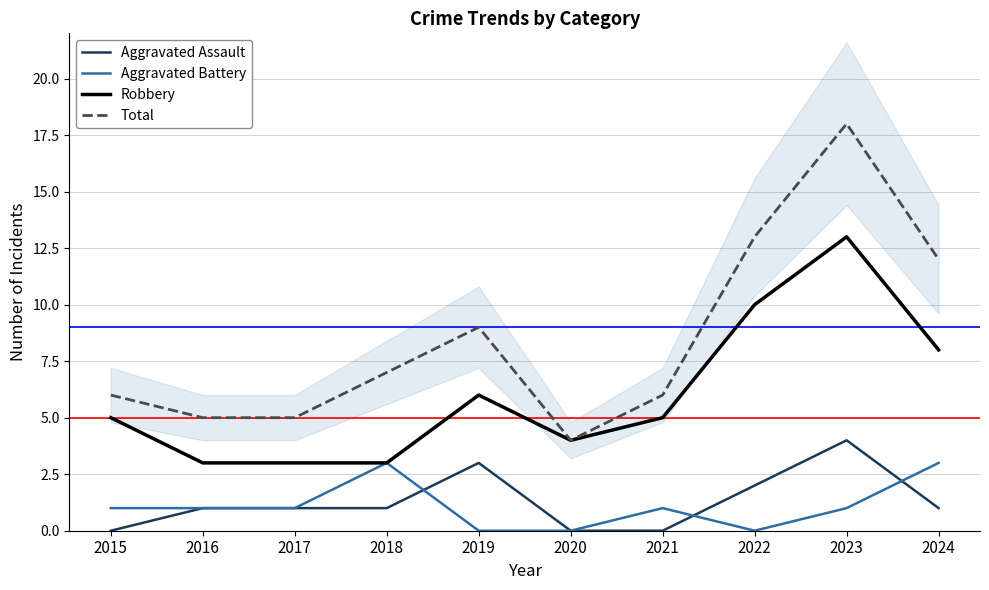

Where does the Aggravated Assault series first go above 1?

2019